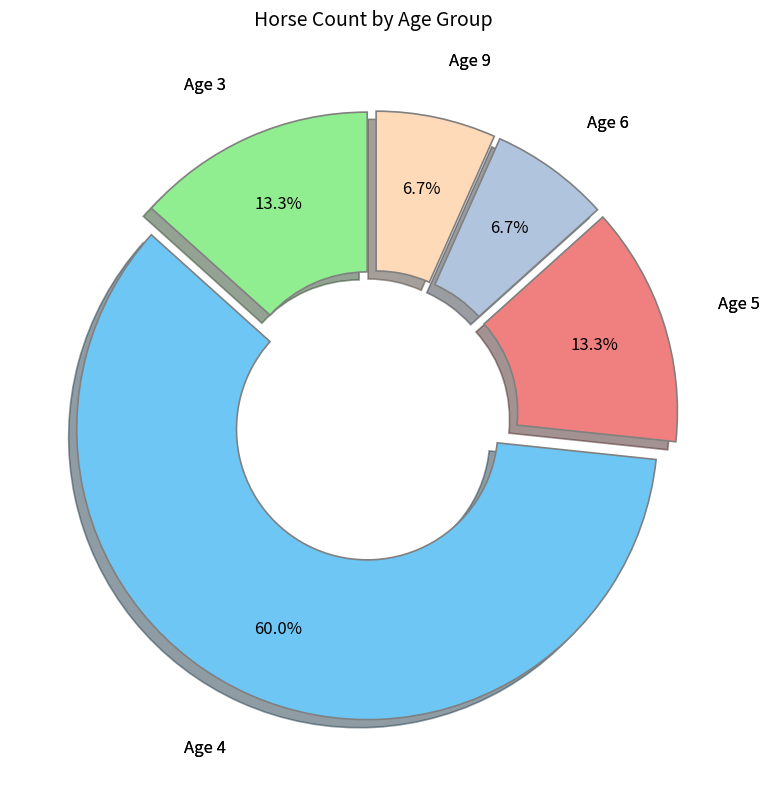

Is there any slice that represents more than half of the pie?

Yes